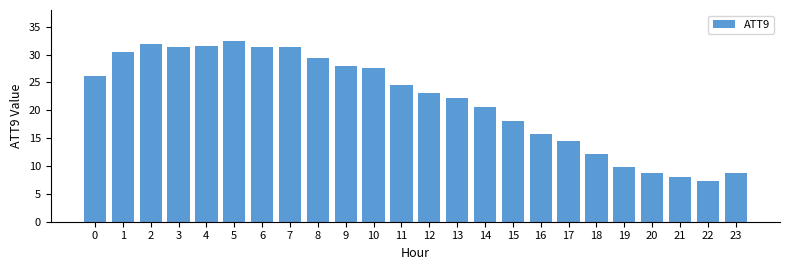

What is the approximate value at 5?

32.4